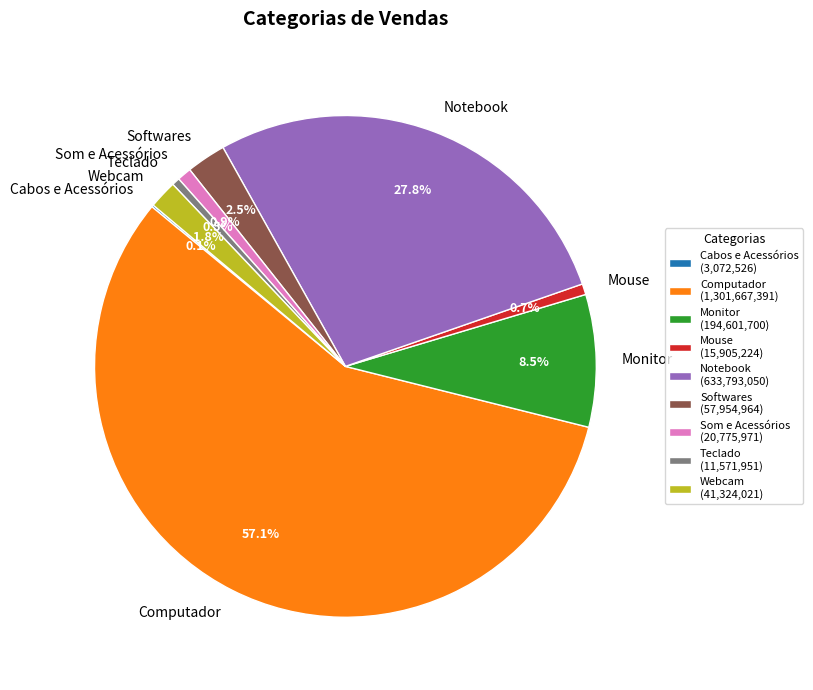

To the nearest percent, what percentage of the pie is Webcam?

2%